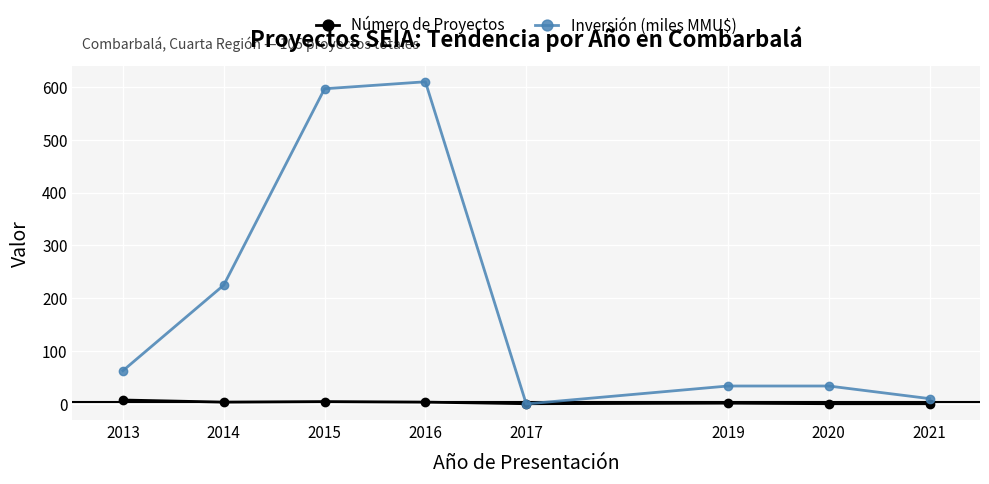

Read the Inversión (miles MMU$) value at 2016.

609.2